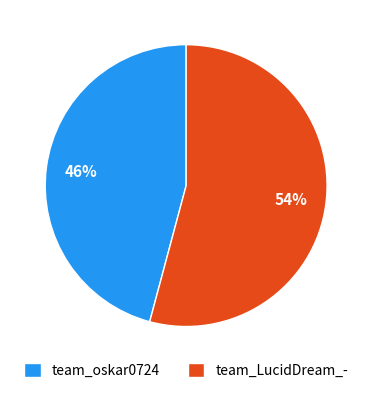

Between team_LucidDream_- and team_oskar0724, which is larger?

team_LucidDream_-